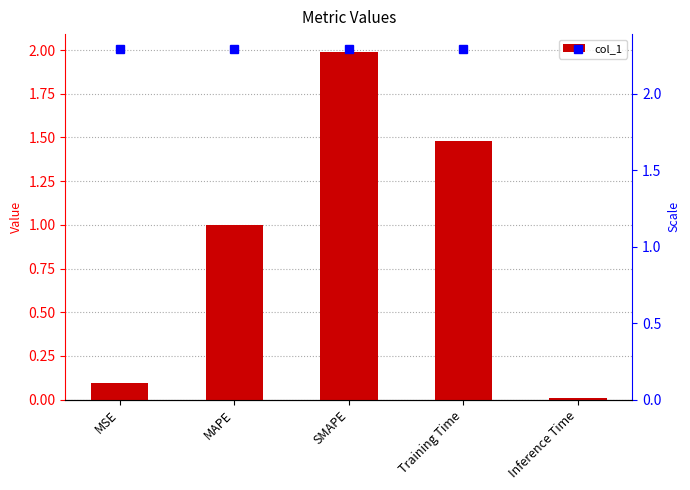

What is the difference between the second highest and minimum values?

1.5